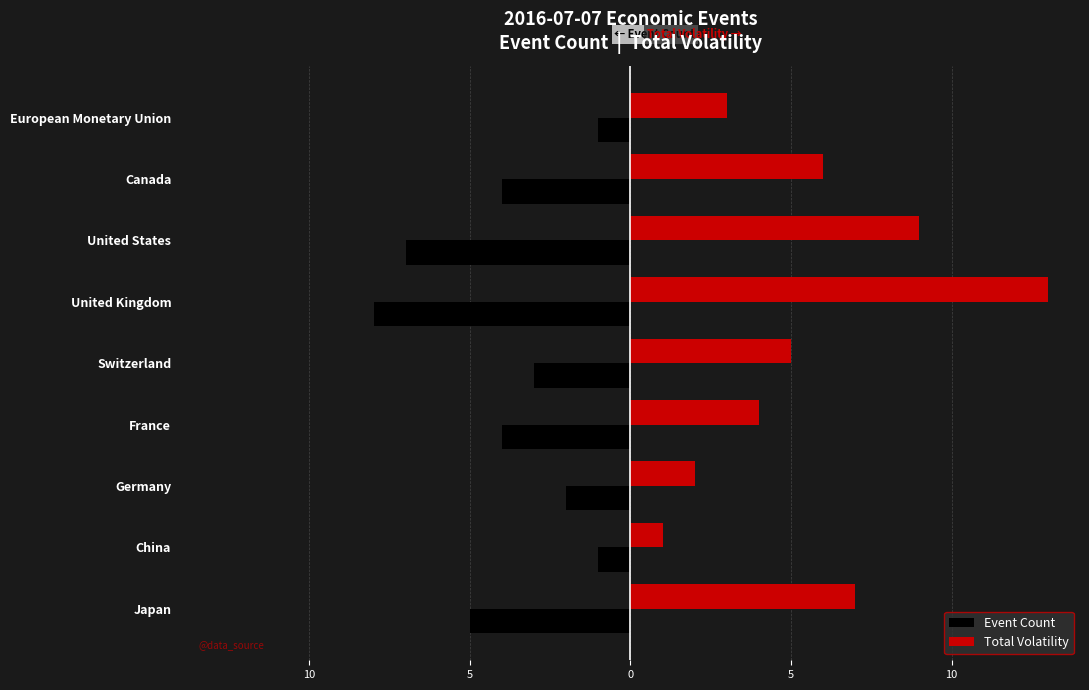

At how many categories does at least one series exceed 5?

4